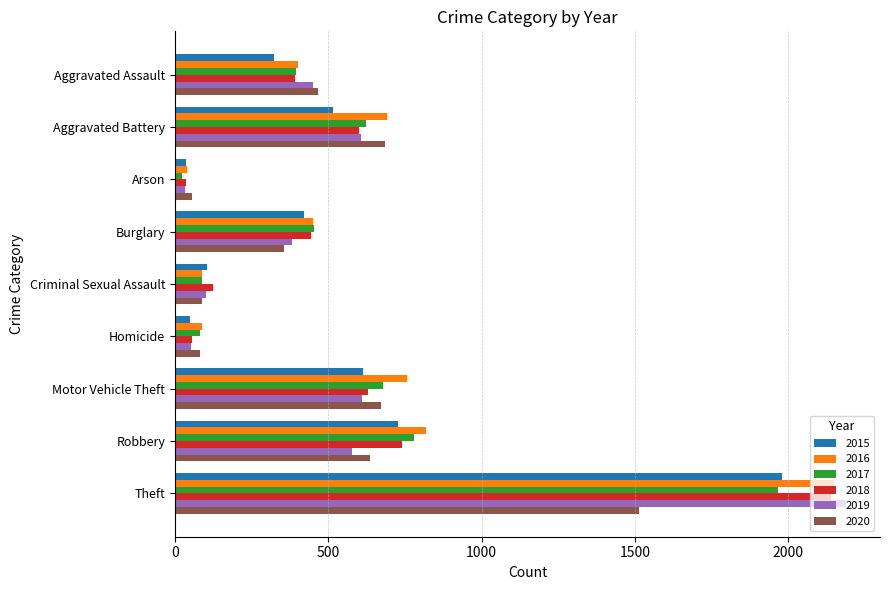

Between Aggravated Battery and Homicide, which series saw the biggest shift?

2020